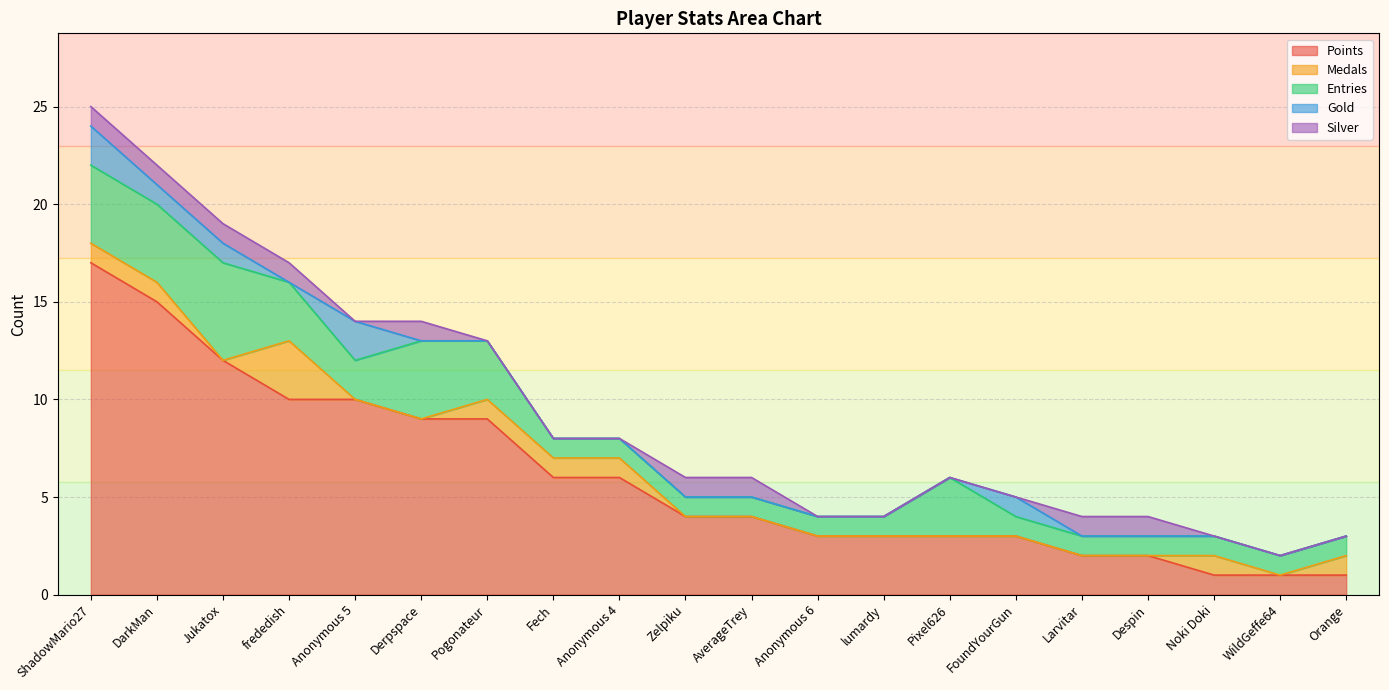

Reading right to left, transcribe all the data shown in this chart.

Points: 1	1	1	2	2	3	3	3	3	4	4	6	6	9	9	10	10	12	15	17
Medals: 1	0	1	0	0	0	0	0	0	0	0	1	1	1	0	0	3	0	1	1
Entries: 1	1	1	1	1	1	3	1	1	1	1	1	1	3	4	2	3	5	4	4
Gold: 0	0	0	0	0	1	0	0	0	0	0	0	0	0	0	2	0	1	1	2
Silver: 0	0	0	1	1	0	0	0	0	1	1	0	0	0	1	0	1	1	1	1